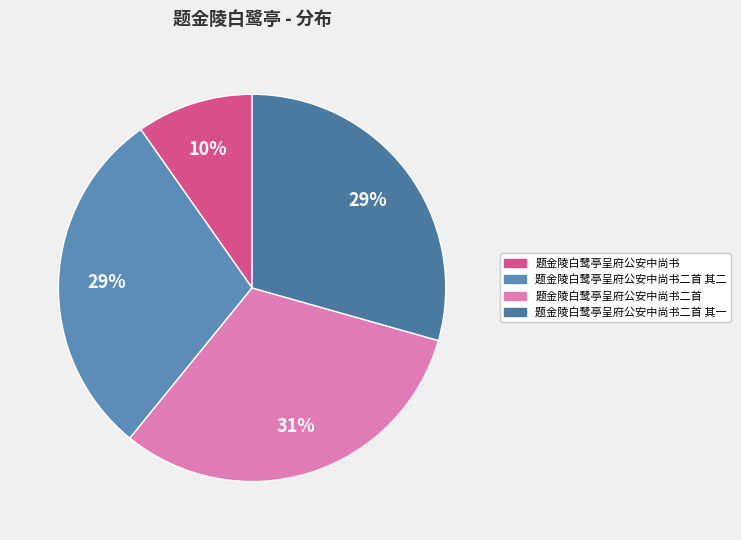

Which category has the biggest portion of the pie?

题金陵白鹭亭呈府公安中尚书二首